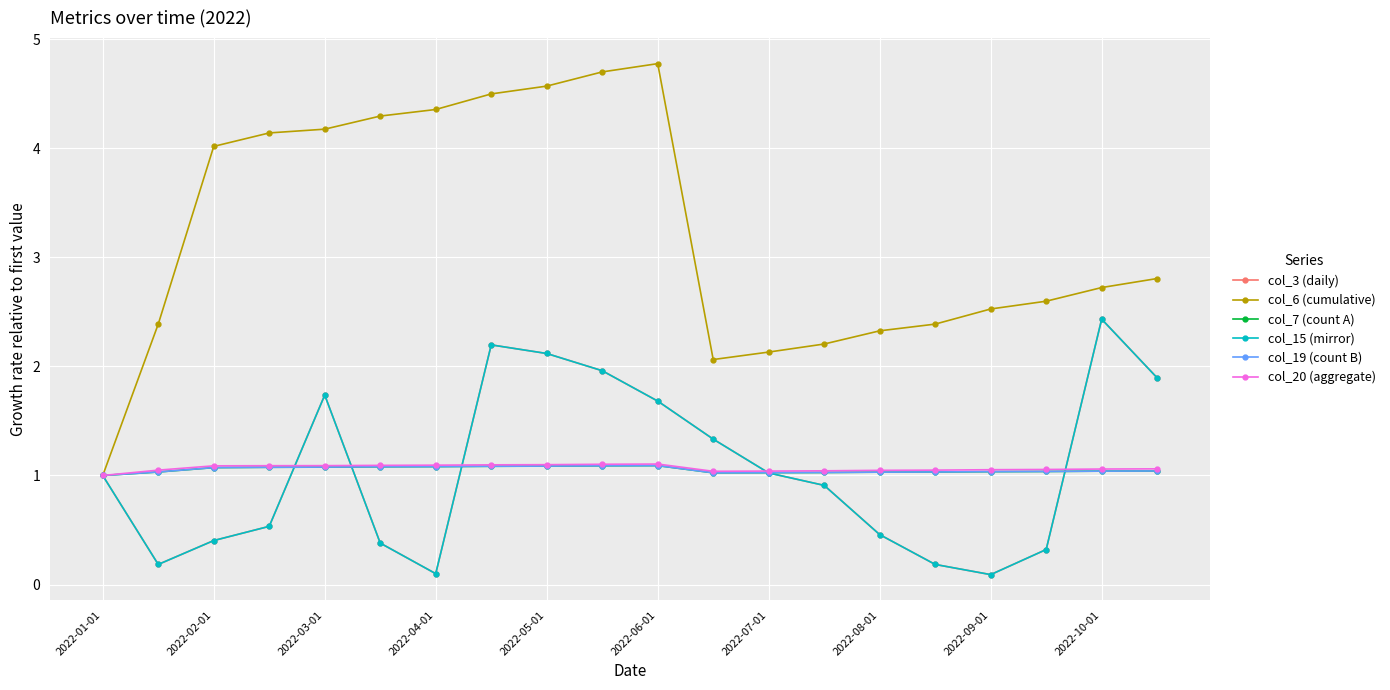

What is the lowest value of the col_15 (mirror) series?

0.1